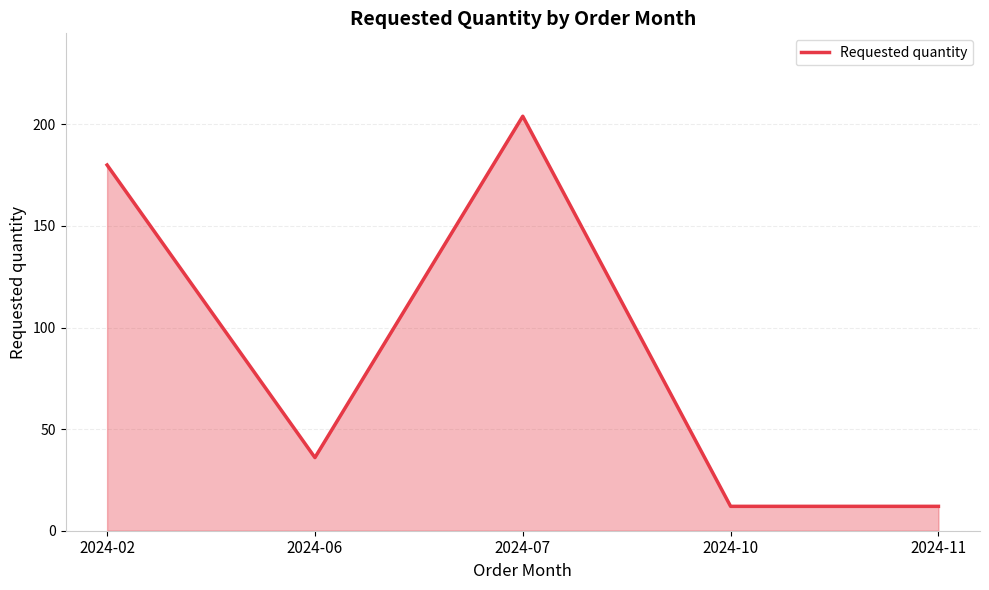

True or false: the data has more than 0 interior local peaks.

True